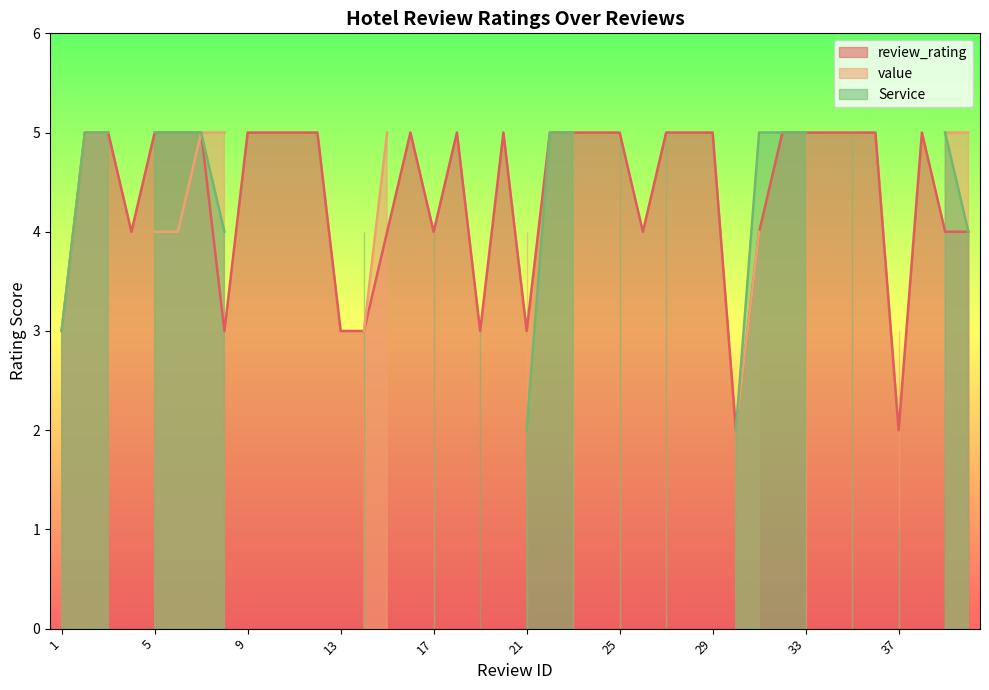

Count the number of data series in this chart.

3